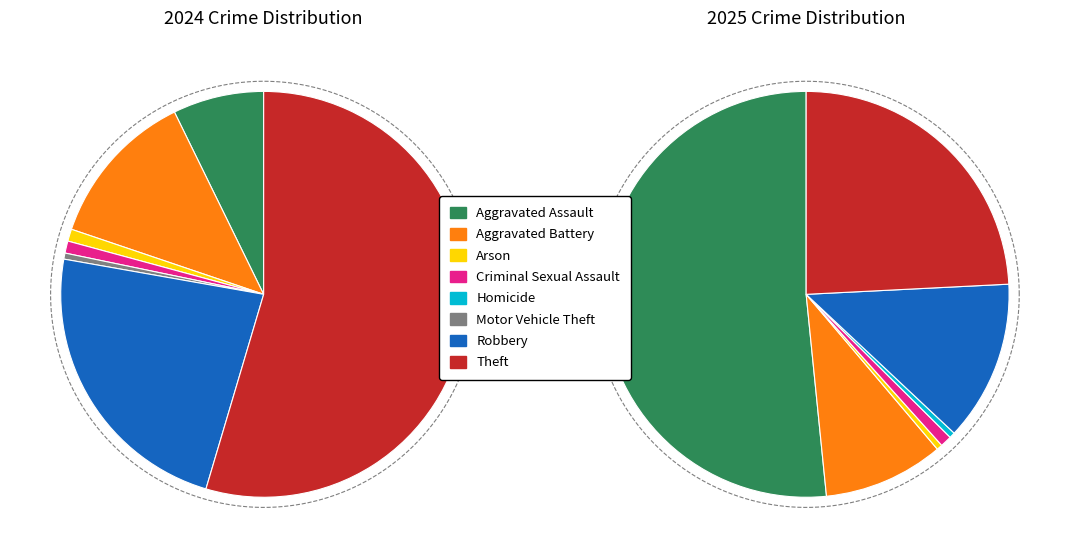

Which has a higher value, Criminal Sexual Assault or Aggravated Battery?

Aggravated Battery